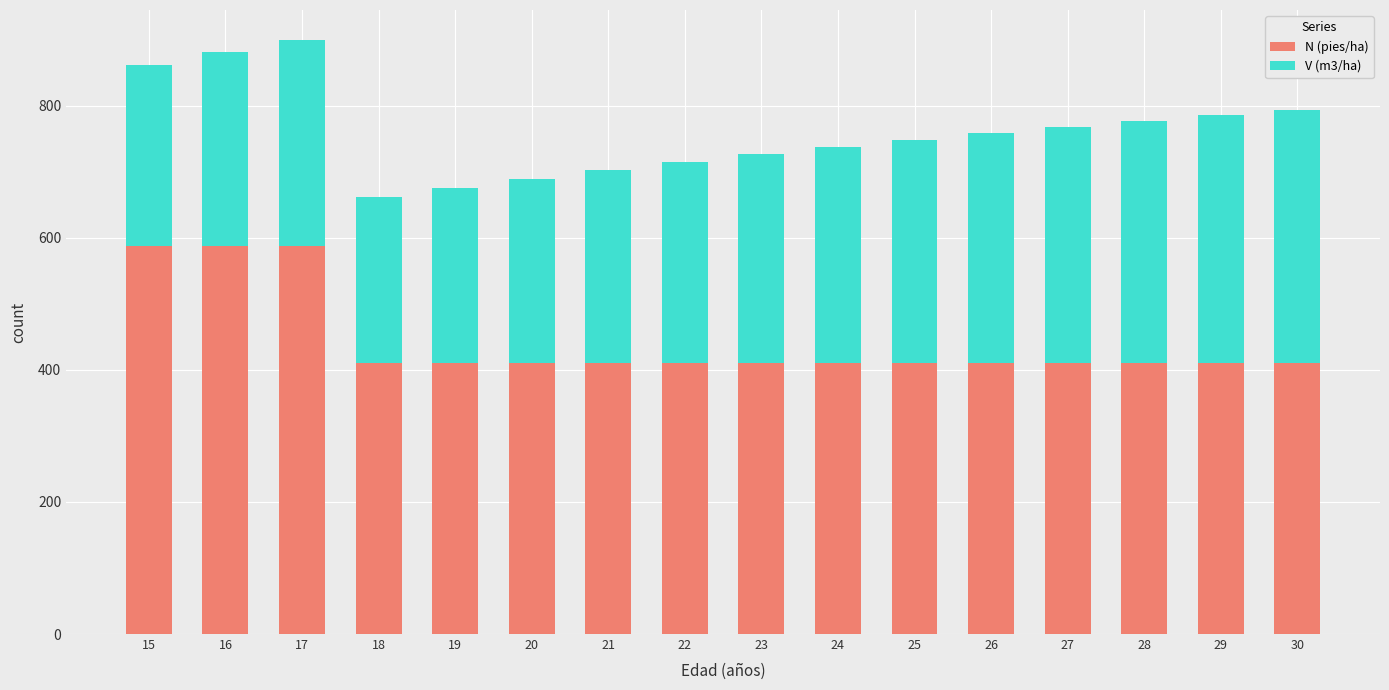

How many series are shown in this chart?

2